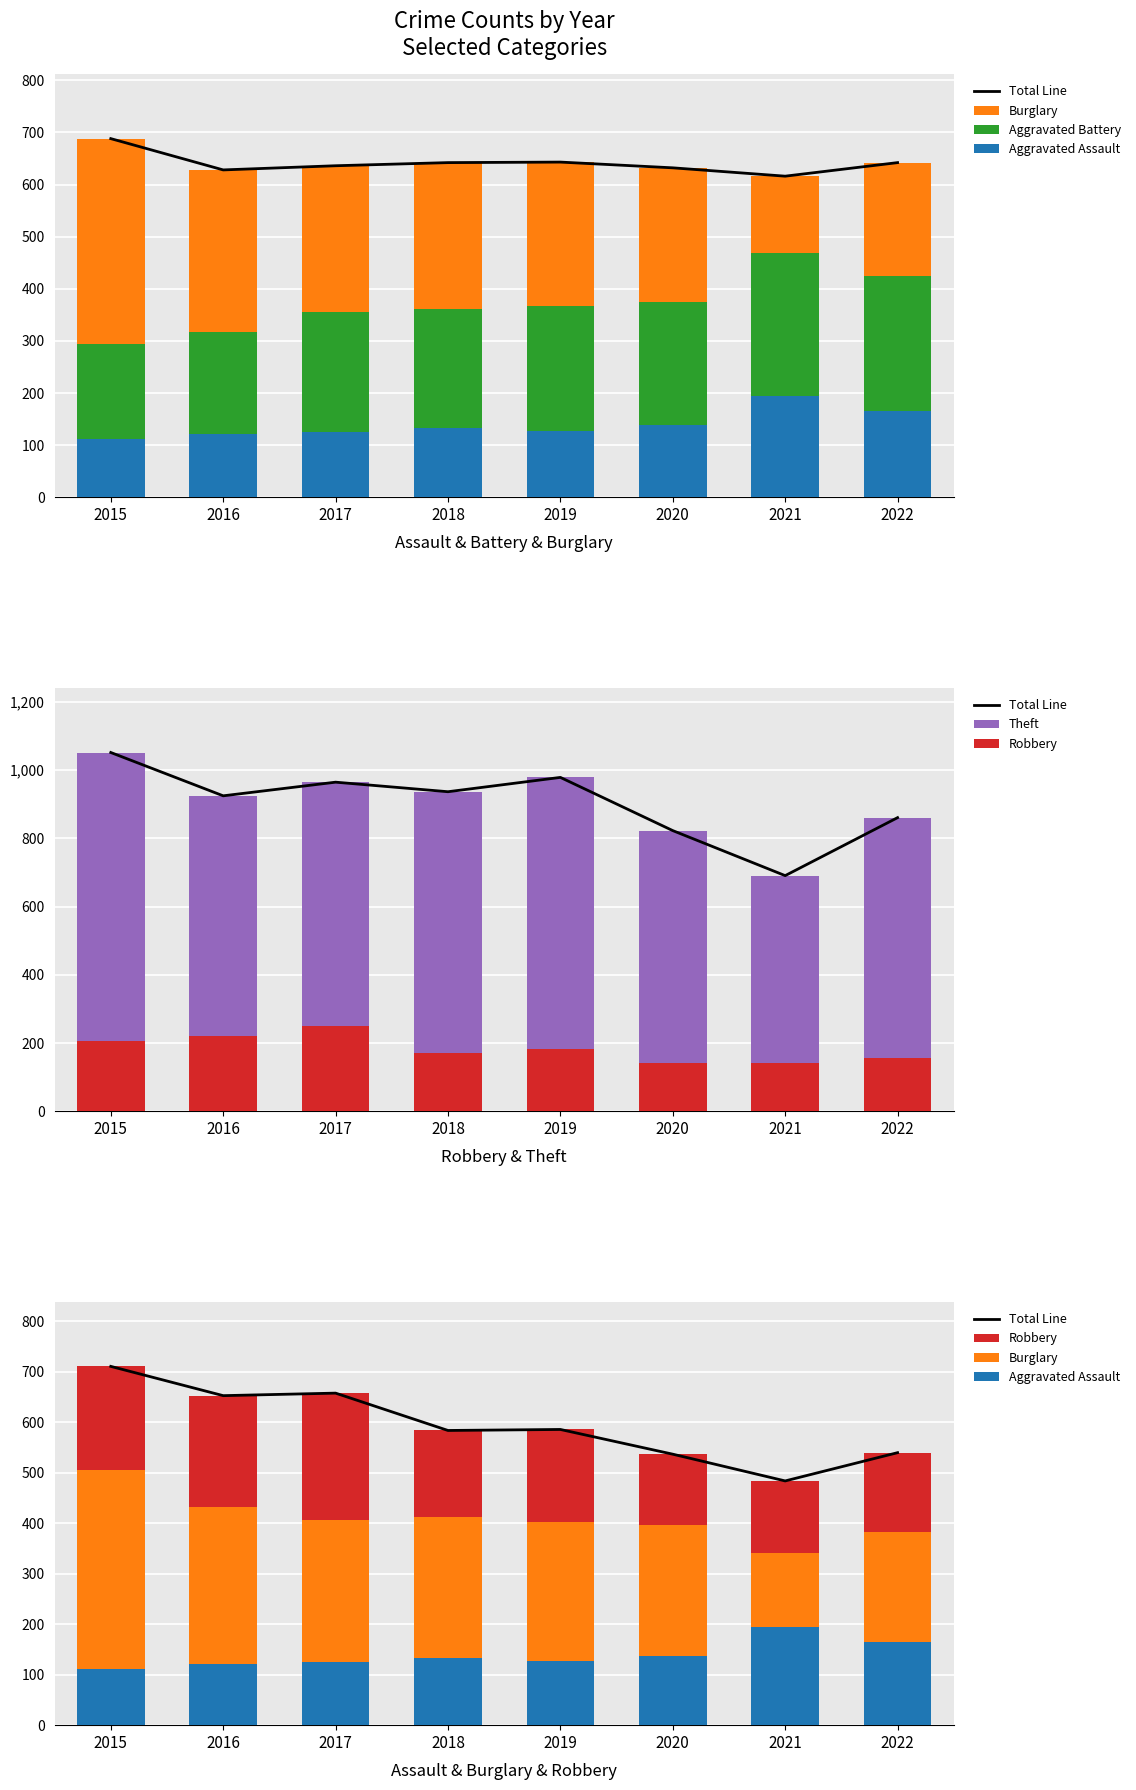

Is the value of Burglary at 2019 greater than the value of Theft at 2017?

No